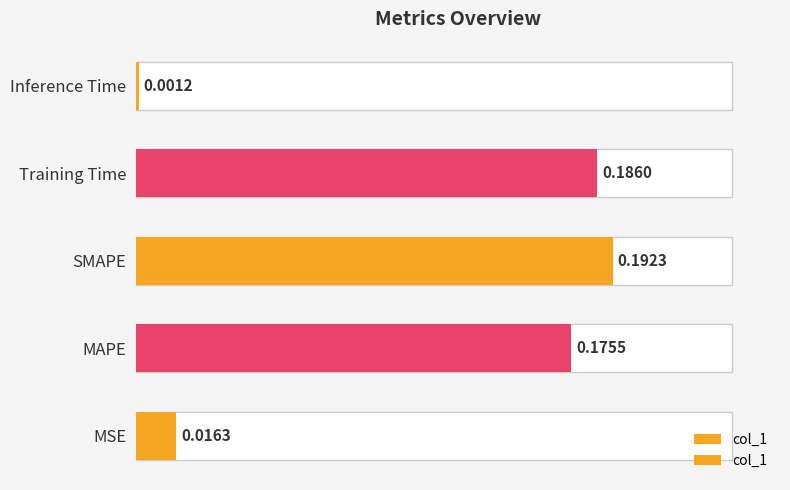

What is the maximum value shown in the chart?

0.2